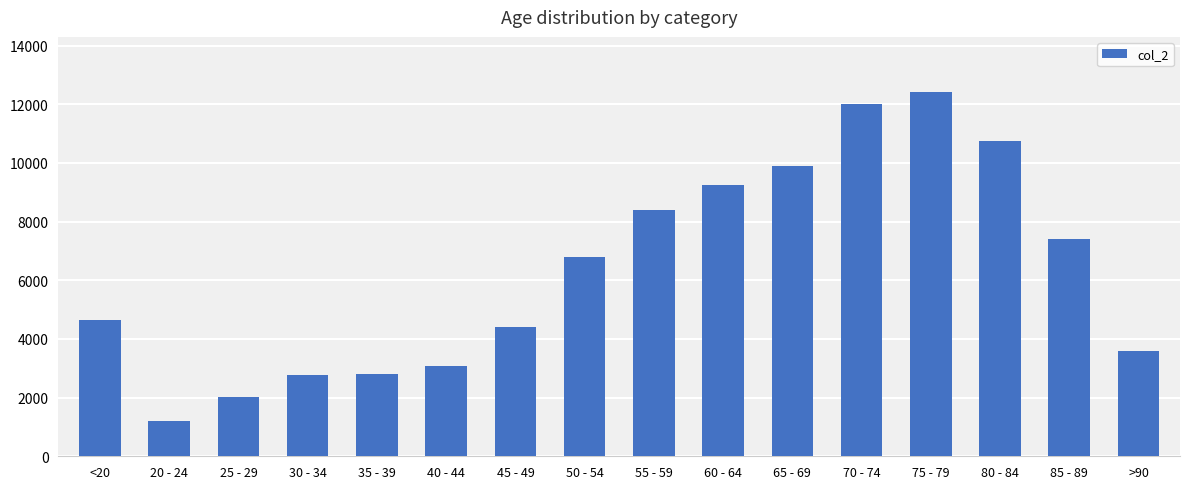

What is the value of the 13th bar from the left?

12434